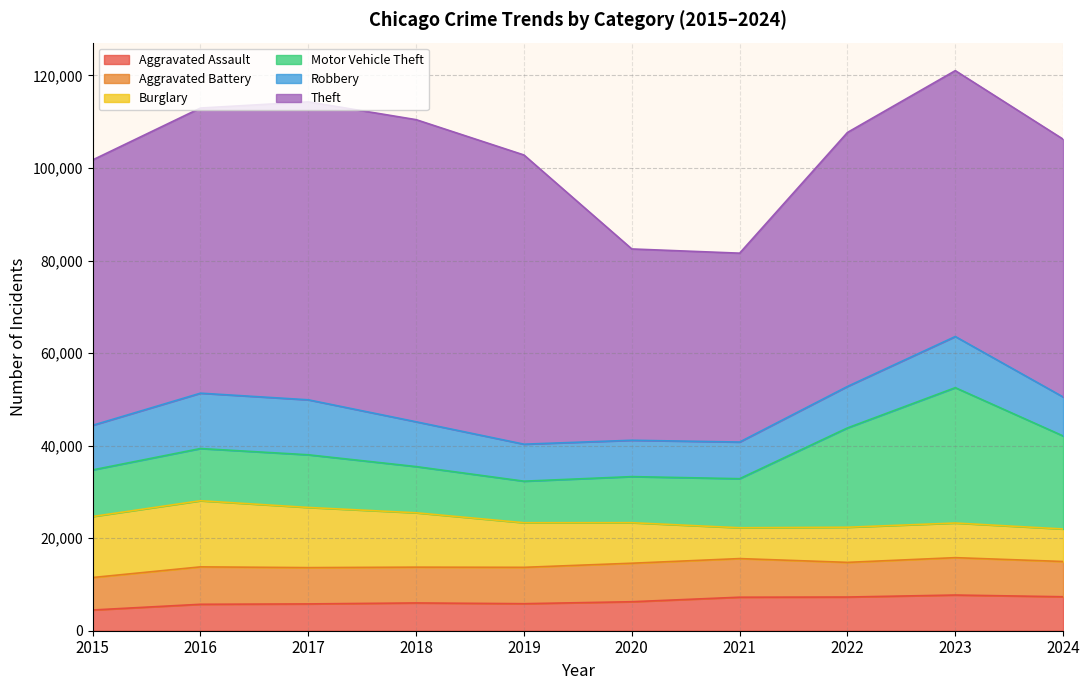

What is the value of the Motor Vehicle Theft point at the 9th from the left?

29252